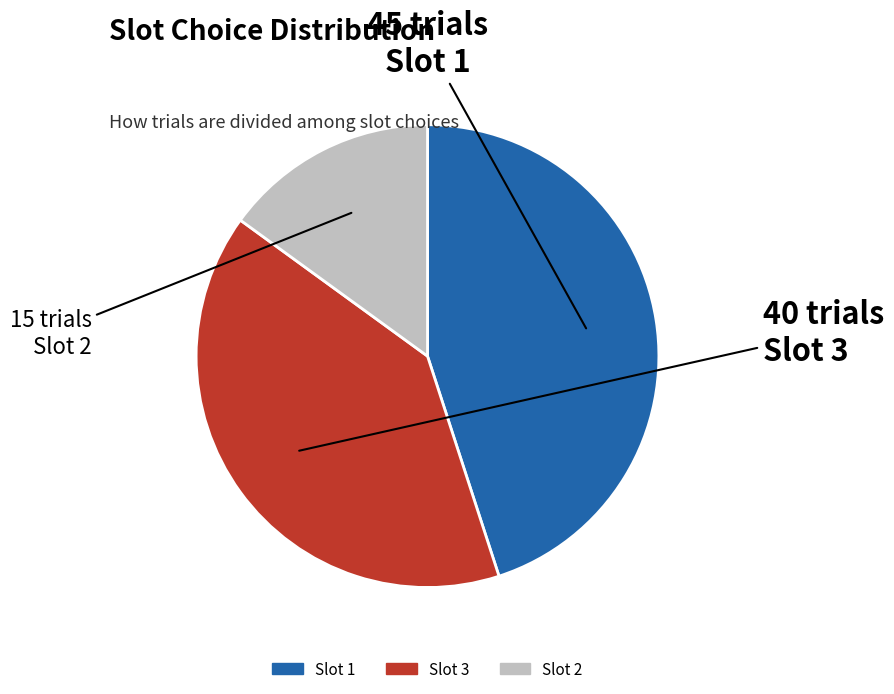

True or false: Slot 3 accounts for 28% of the total.

False